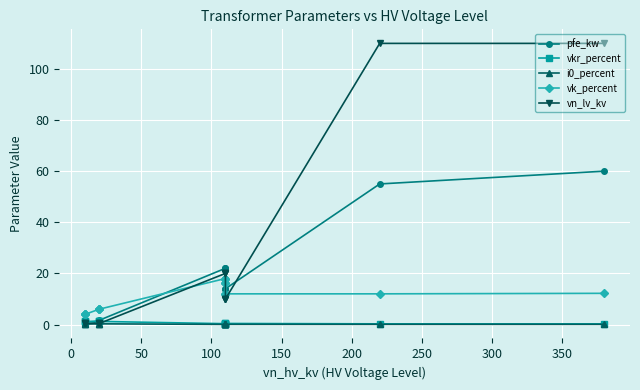

True or false: vk_percent and i0_percent cross at least once.

False